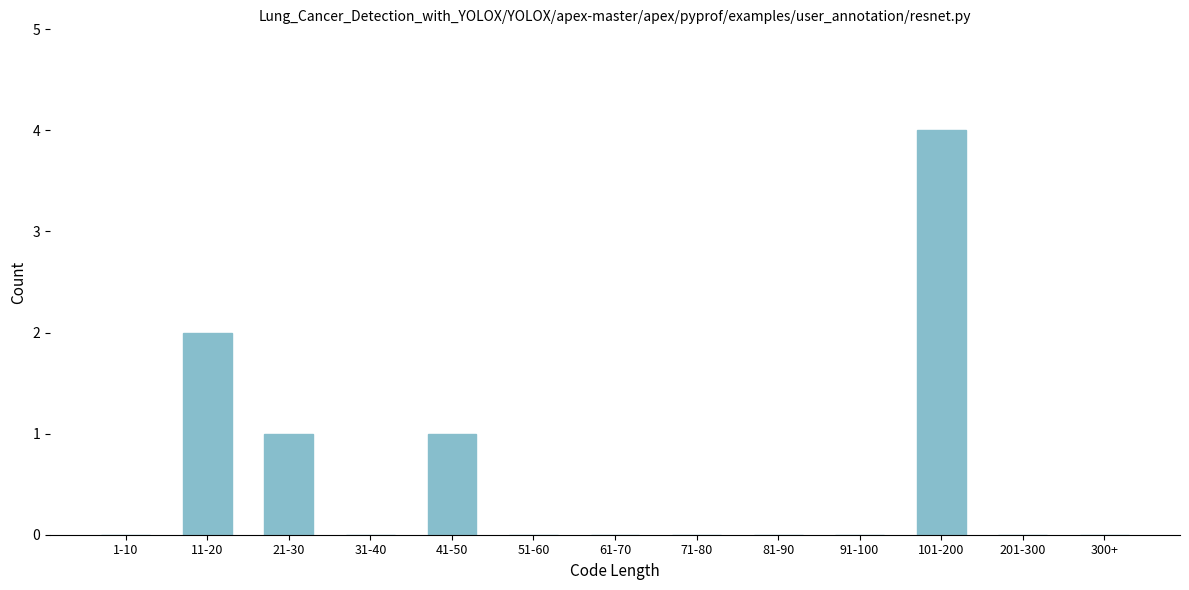

Reading left to right, list all the values displayed in this chart.

1-10=0	11-20=2	21-30=1	31-40=0	41-50=1	51-60=0	61-70=0	71-80=0	81-90=0	91-100=0	101-200=4	201-300=0	300+=0